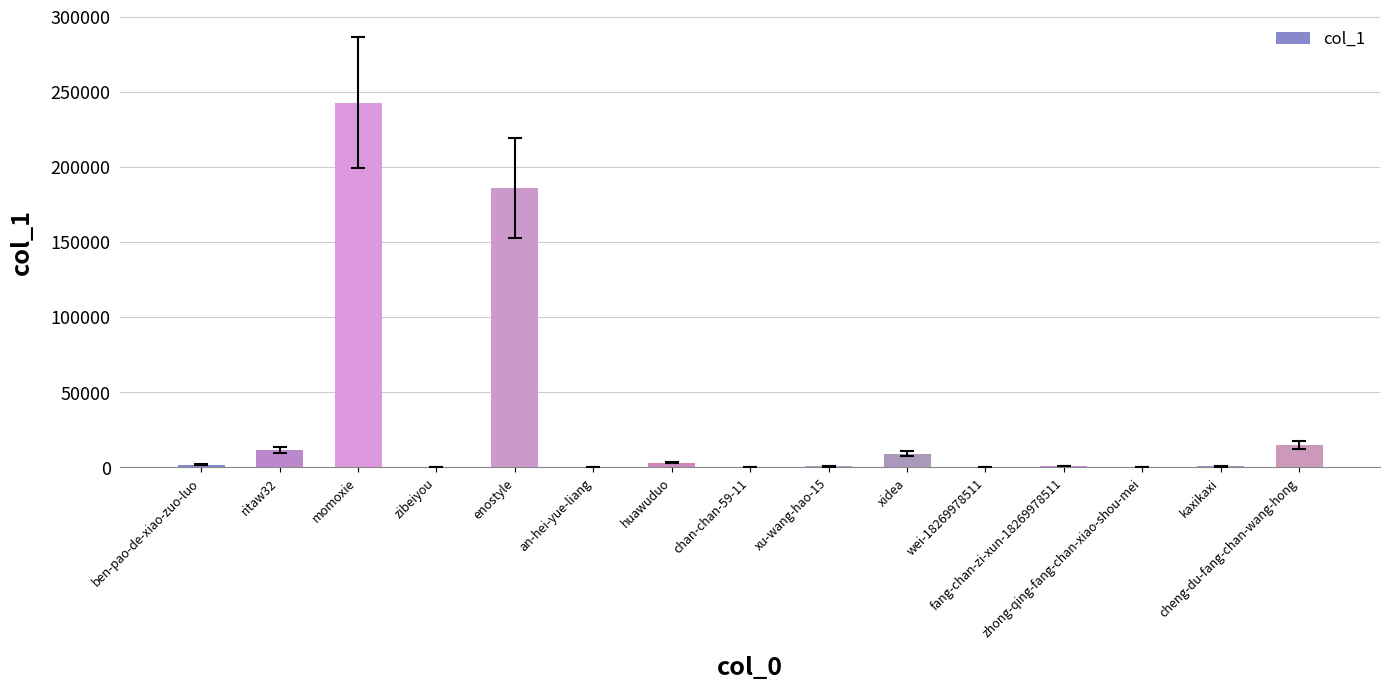

What is the greatest value displayed?

242785